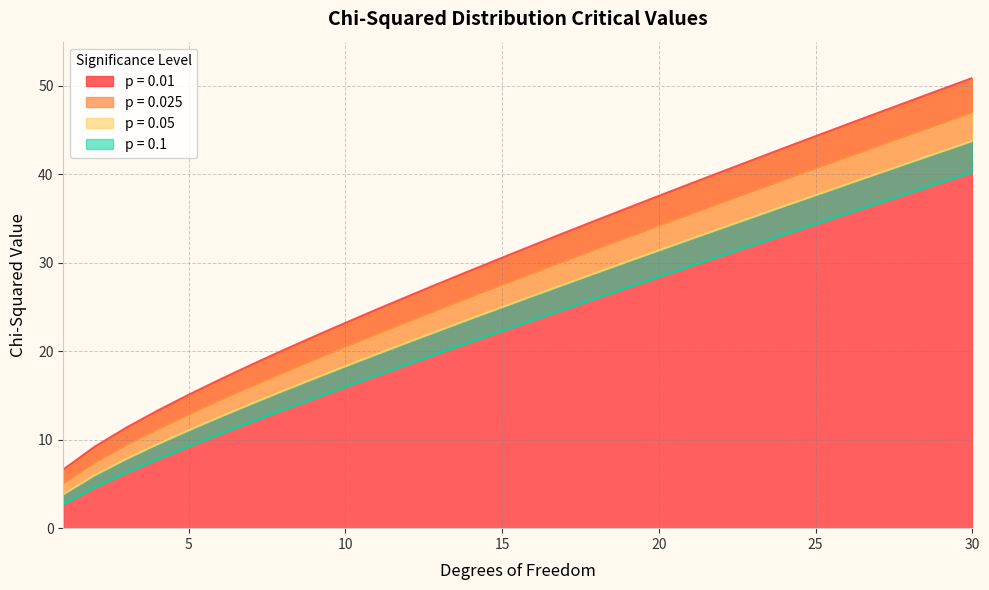

What is the maximum value shown in the chart?

50.9